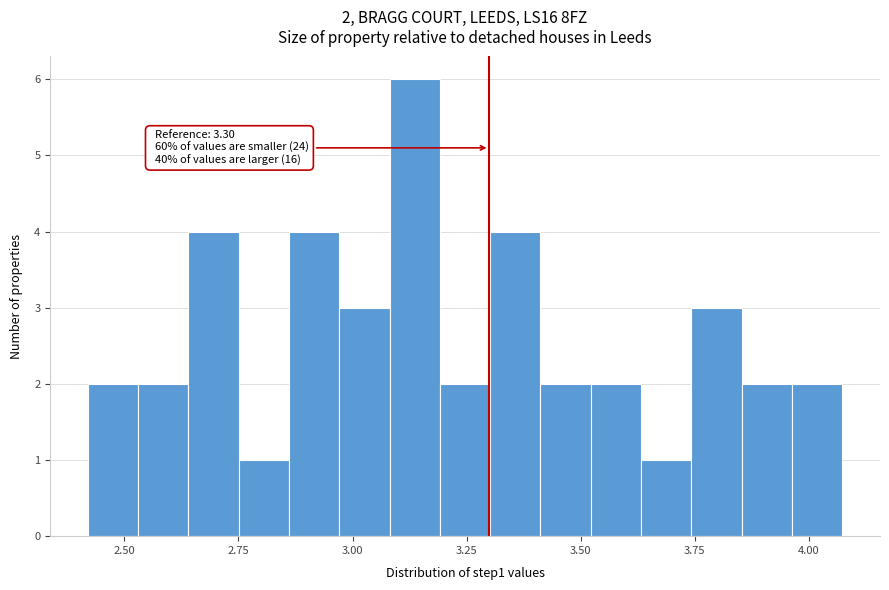

Read against the x-axis, roughly where is the centre of the tallest bar?

3.15